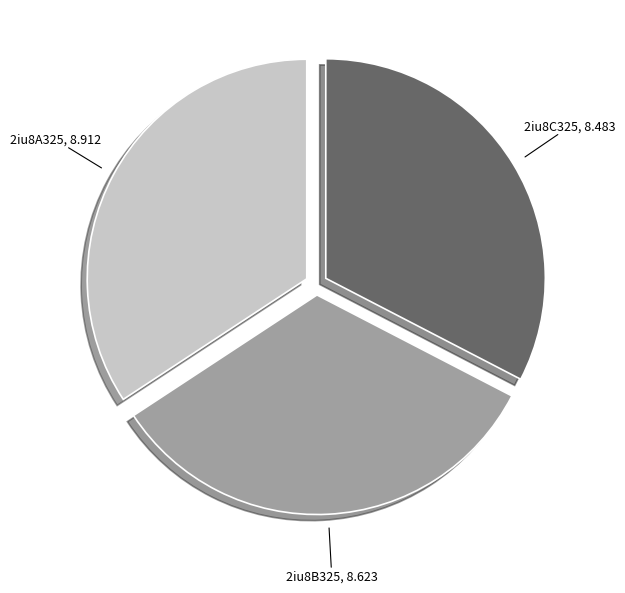

Does any single category account for the majority?

No